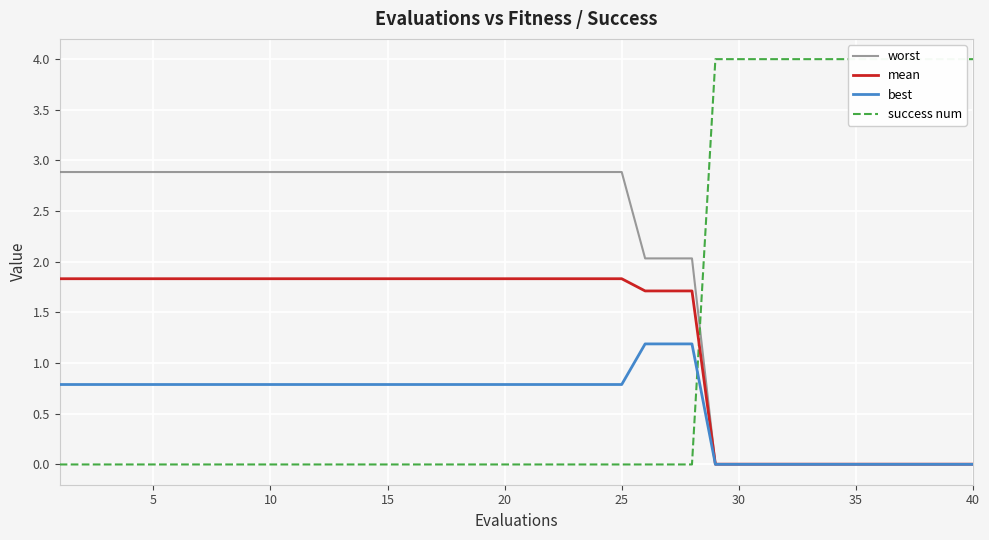

Which series has the largest range (max minus min)?

success num